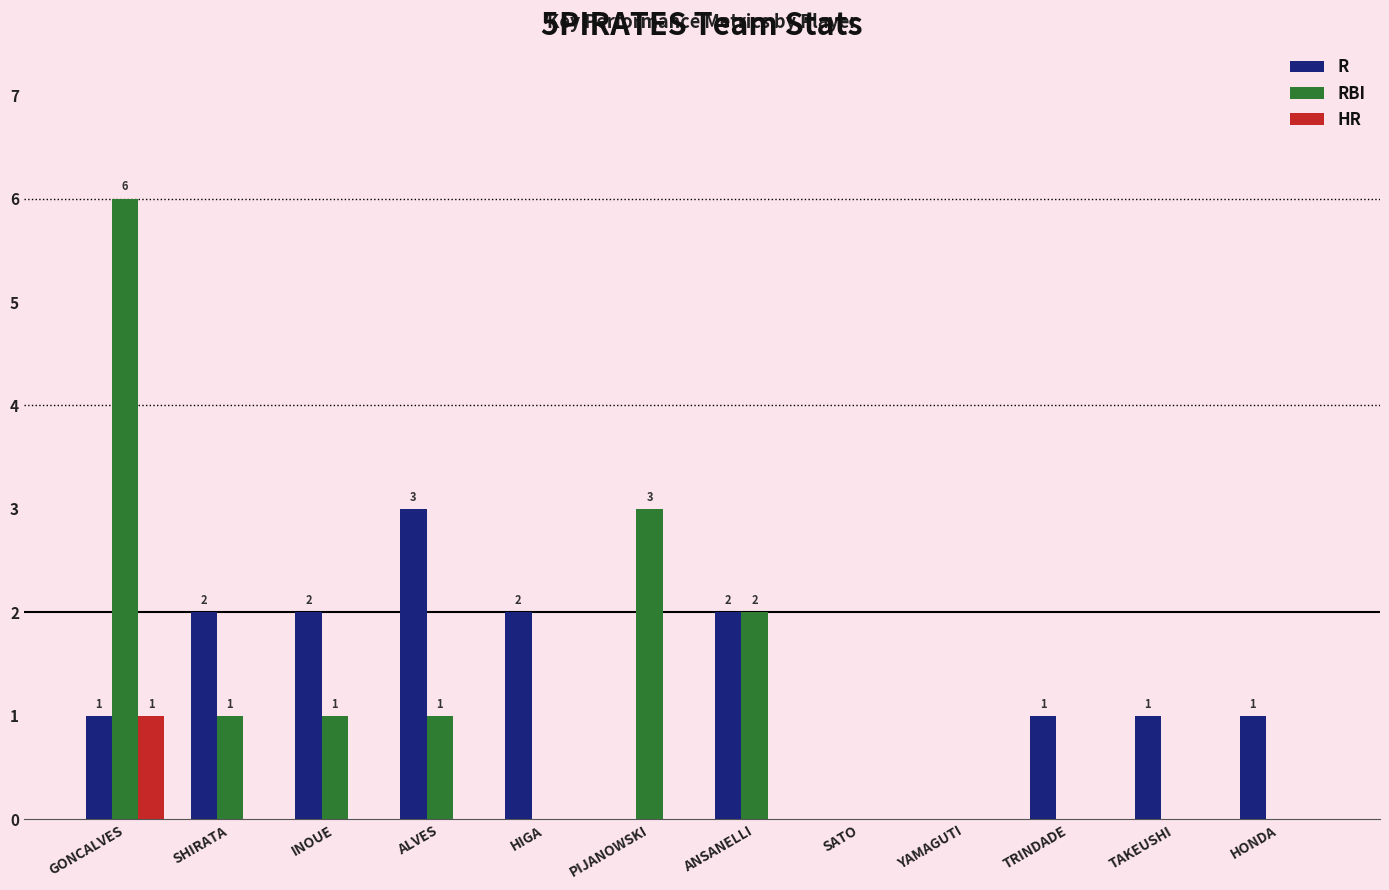

What is the greatest value displayed?

6